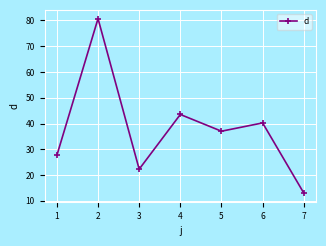

True or false: the data shows 6.0 at 2.

False